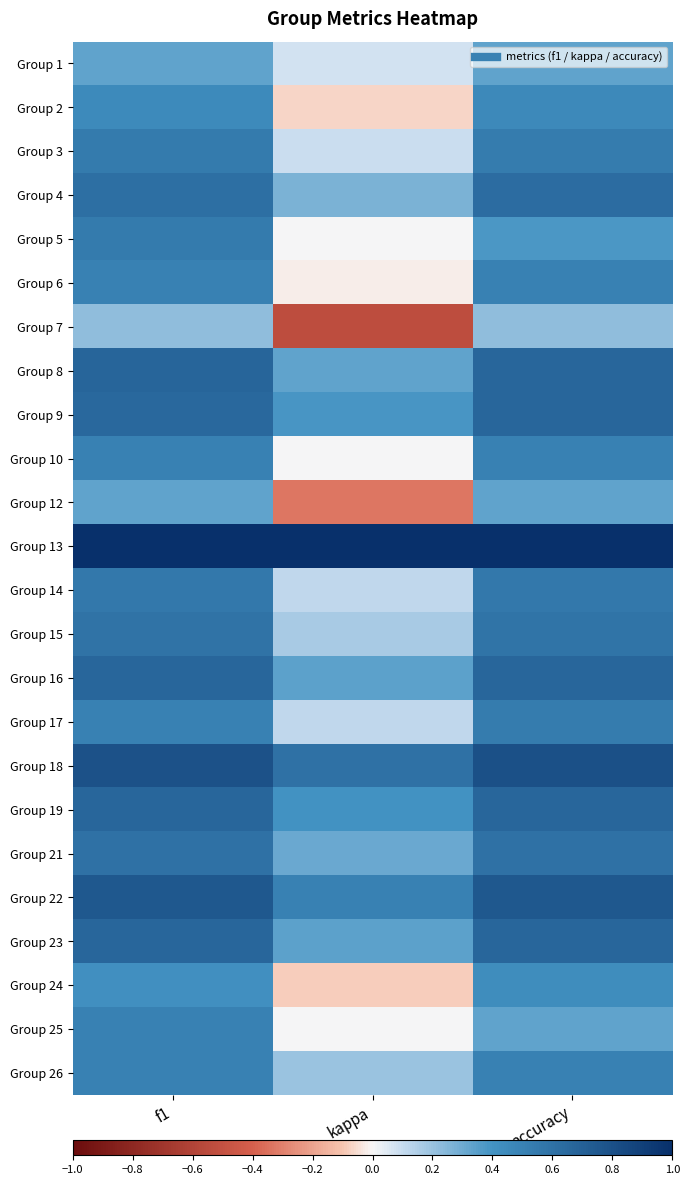

Rank the series by their maximum value, from lowest to highest.

Group 7, Group 1, Group 12, Group 24, Group 2, Group 6, Group 10, Group 25, Group 26, Group 17, Group 5, Group 3, Group 14, Group 15, Group 21, Group 4, Group 9, Group 16, Group 19, Group 23, Group 8, Group 22, Group 18, Group 13